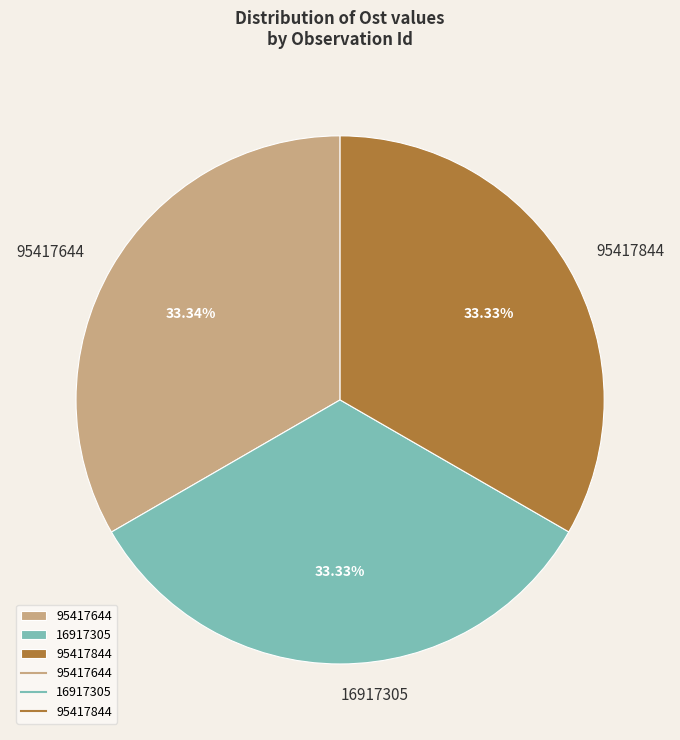

Count the number of slices in the pie.

3